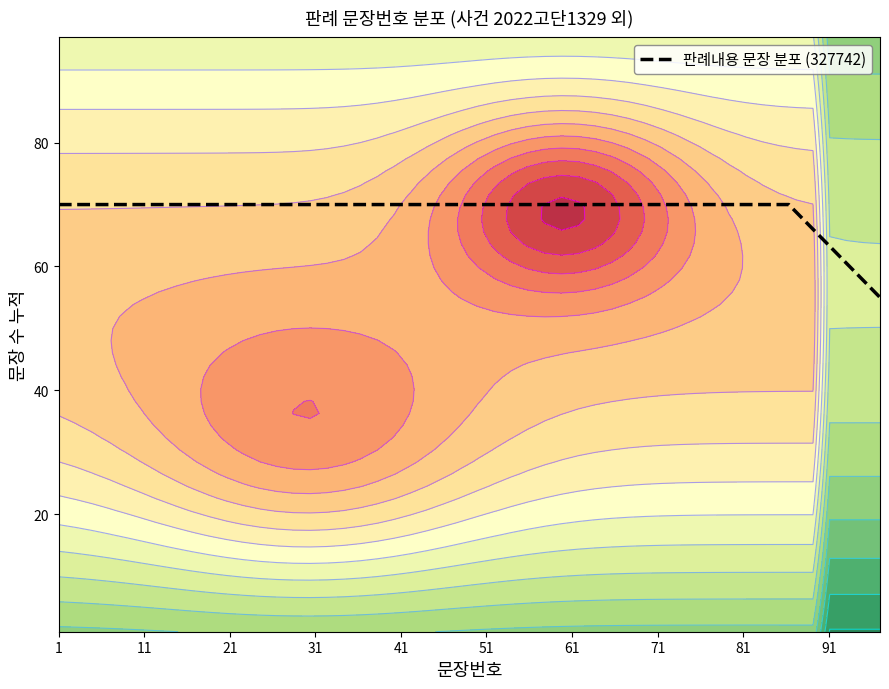

Does the chart display data point markers on the line(s)?

No